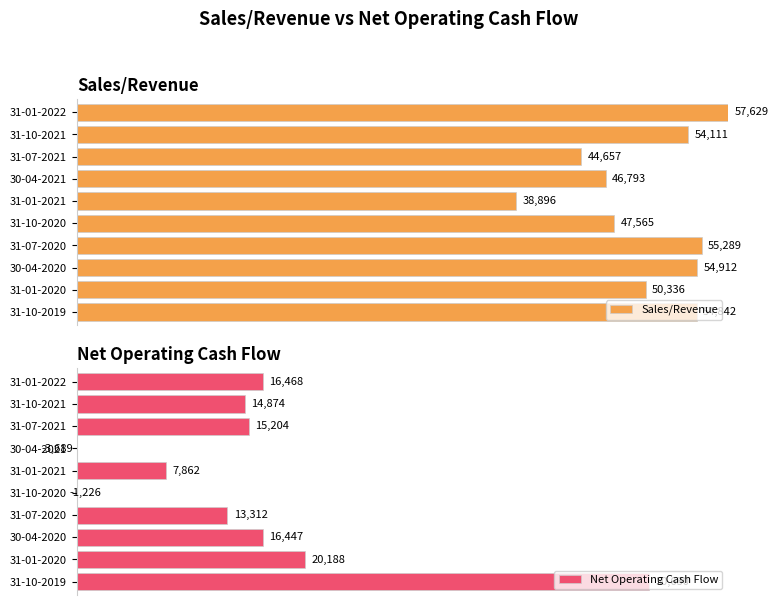

Is it true that Sales/Revenue equals 1.1 at 7?

False